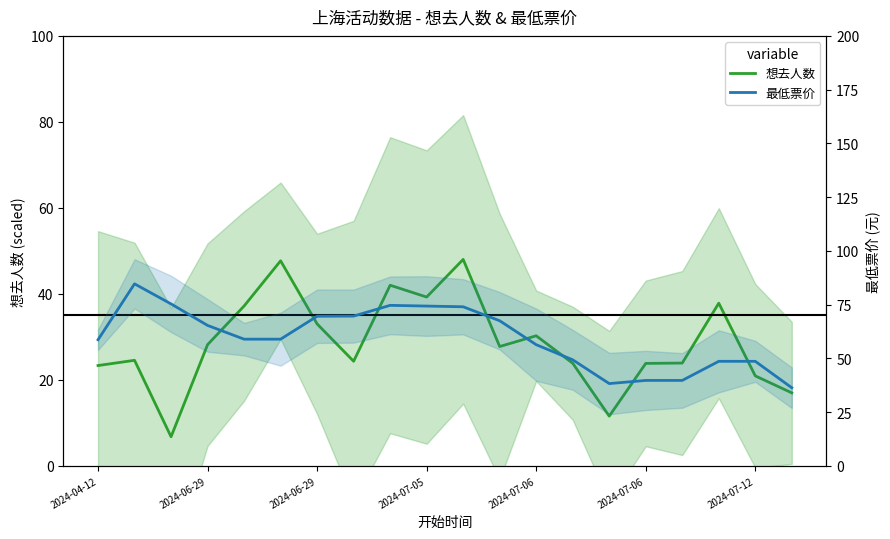

Which series changed the most between 2024-07-05 and 2024-07-12?

想去人数